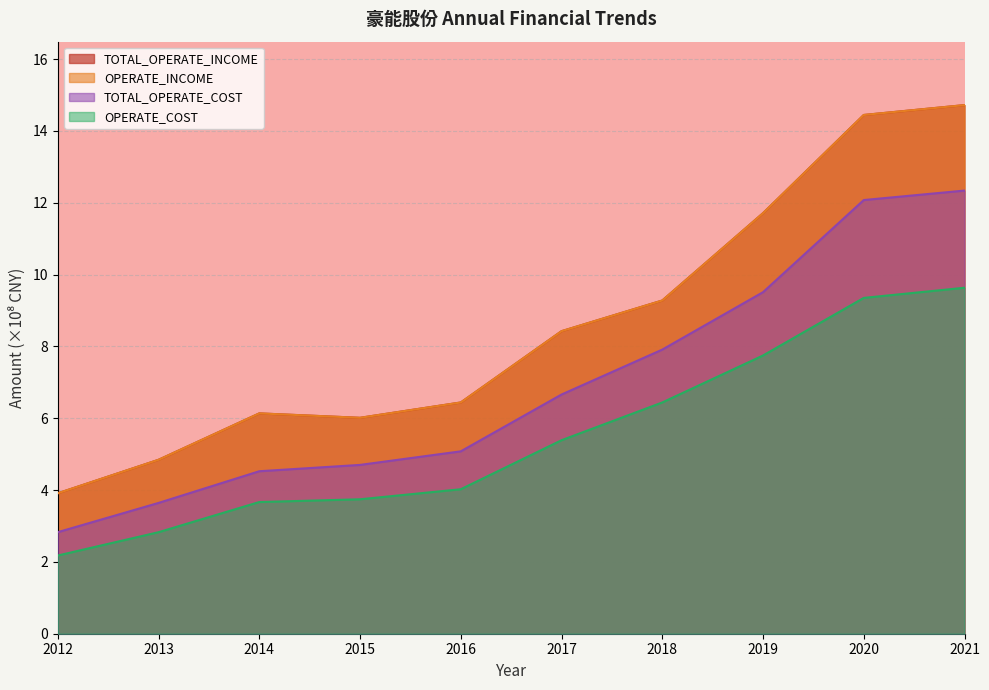

Rank the categories by OPERATE_INCOME value from lowest to highest.

2012, 2013, 2015, 2014, 2016, 2017, 2018, 2019, 2020, 2021